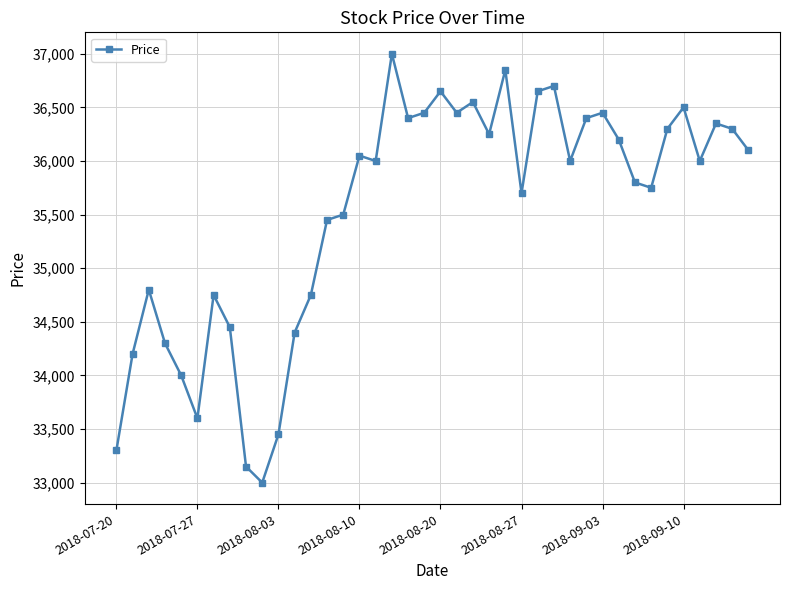

What is the smallest value displayed?

33000